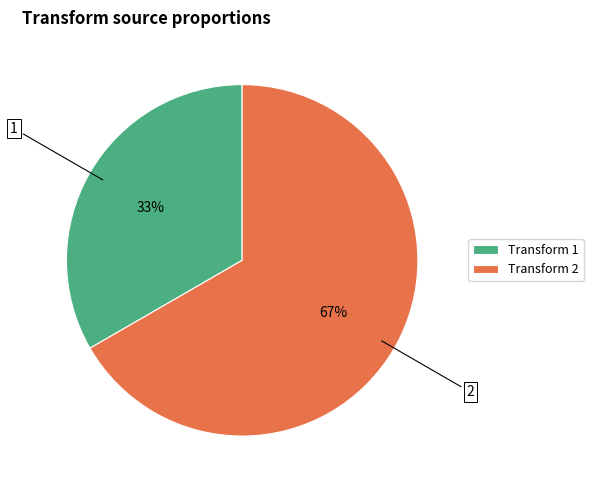

How many slices are in this pie chart?

2